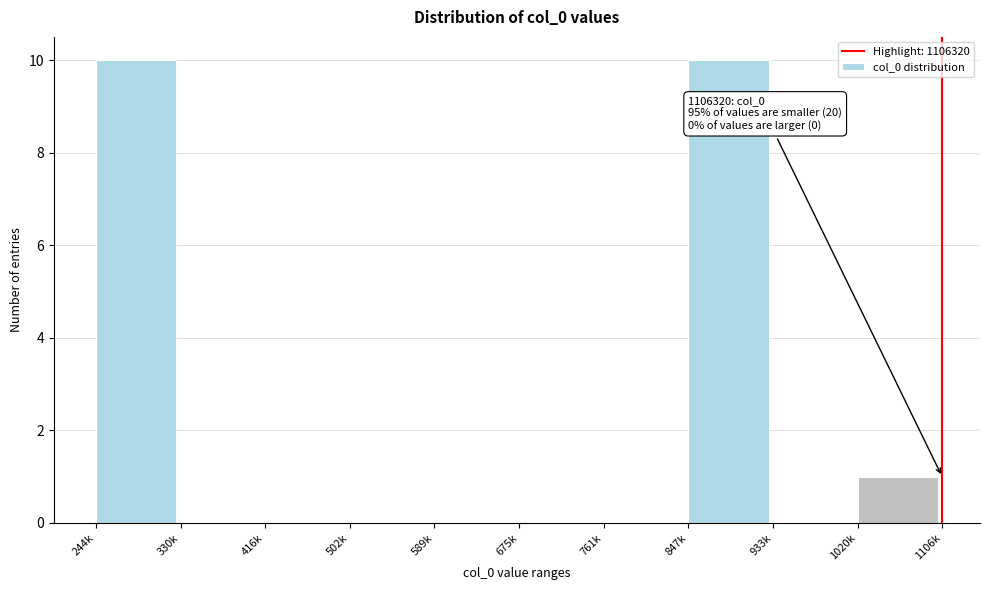

Reading right to left, what are all the values shown in this chart?

1020k=1	933k=0	847k=10	761k=0	675k=0	589k=0	502k=0	416k=0	330k=0	244k=10